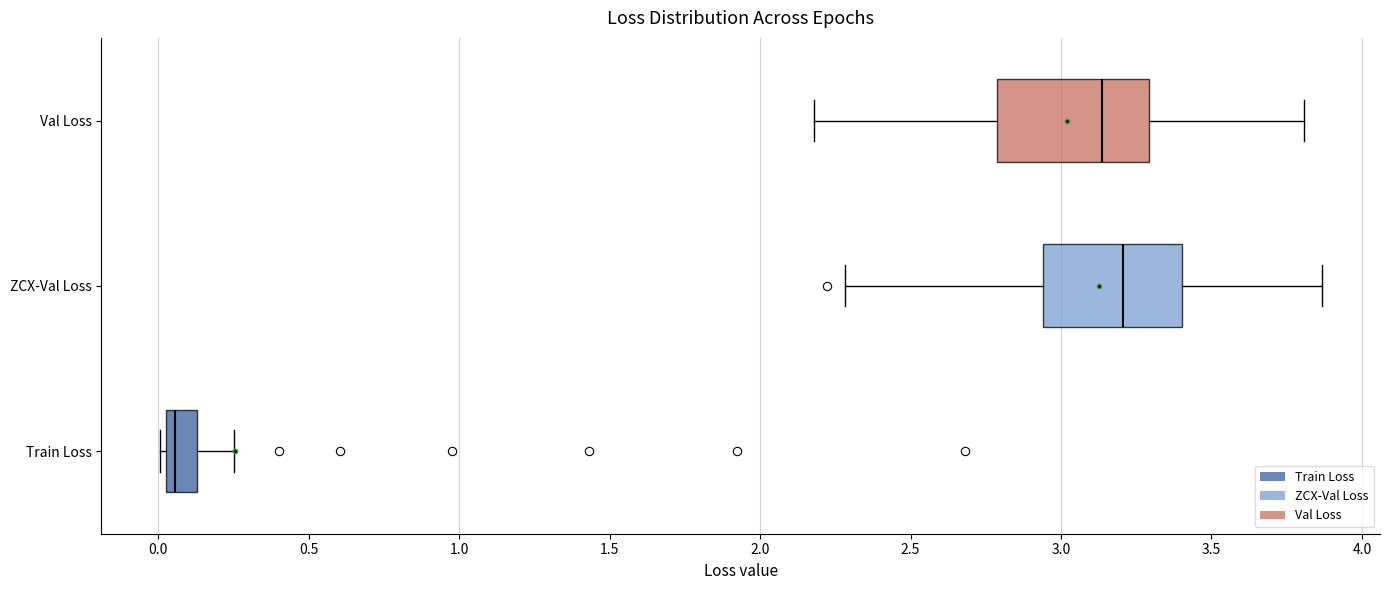

Reading bottom to top, read every box against the x-axis: the position of its median line, the range the box covers, and the ends of its whiskers. The values are not printed on the chart, so give them approximately, as read against the axis.

Train Loss: median 0.05, box 0.00 to 0.15, whiskers 0.00 (just left of the box's left edge) to 0.25
ZCX-Val Loss: median 3.20, box 2.95 to 3.40, whiskers 2.30 to 3.85
Val Loss: median 3.15, box 2.80 to 3.30, whiskers 2.20 to 3.80